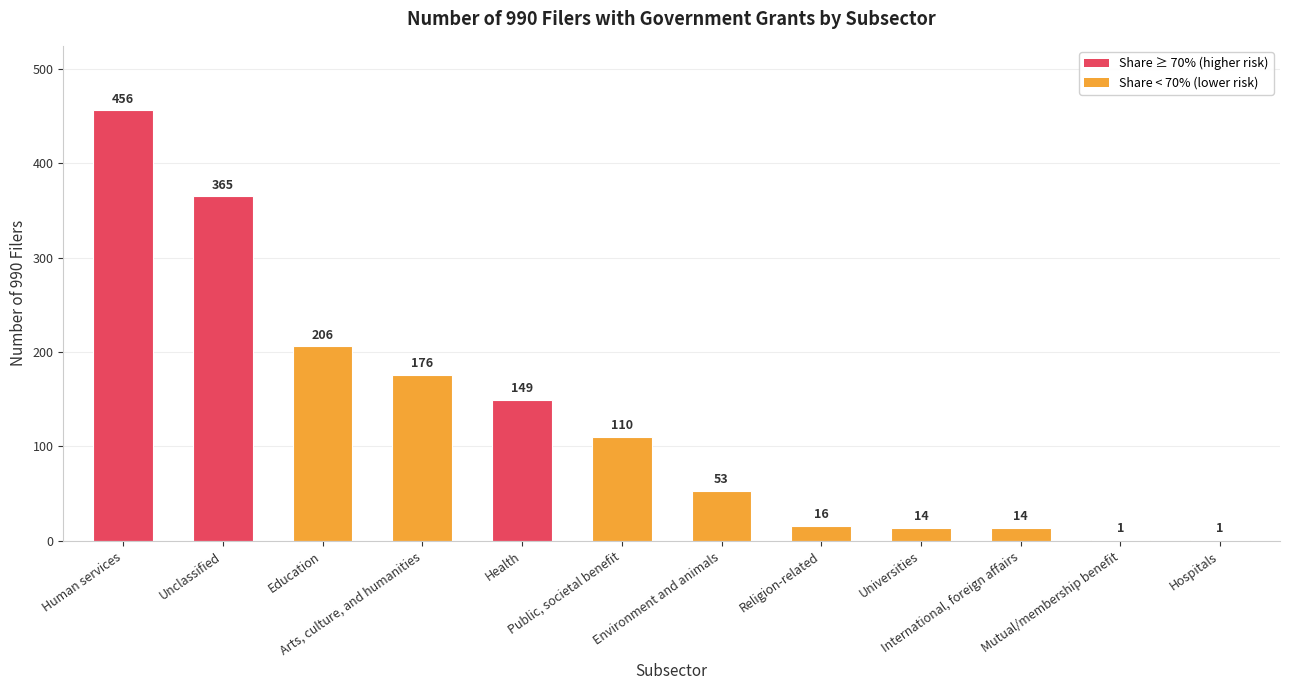

What is the greatest value displayed?

456